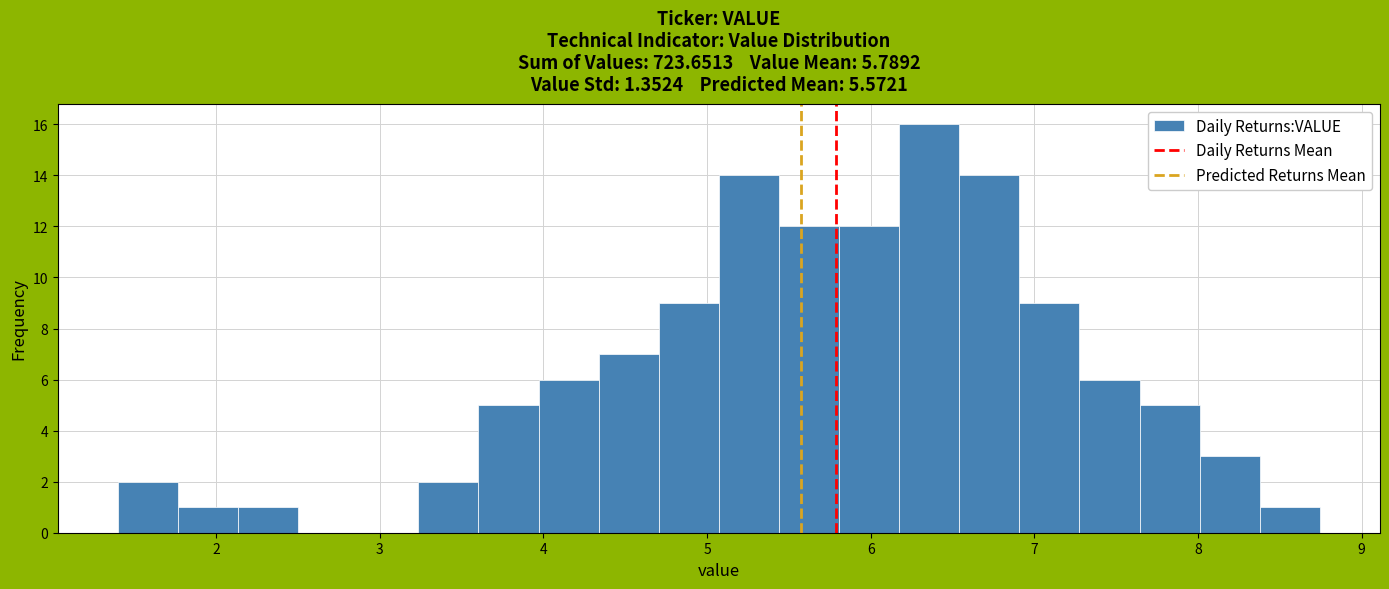

Around what value on the x-axis is the tallest bar? Give the approximate position of its centre, as read against the axis.

6.4